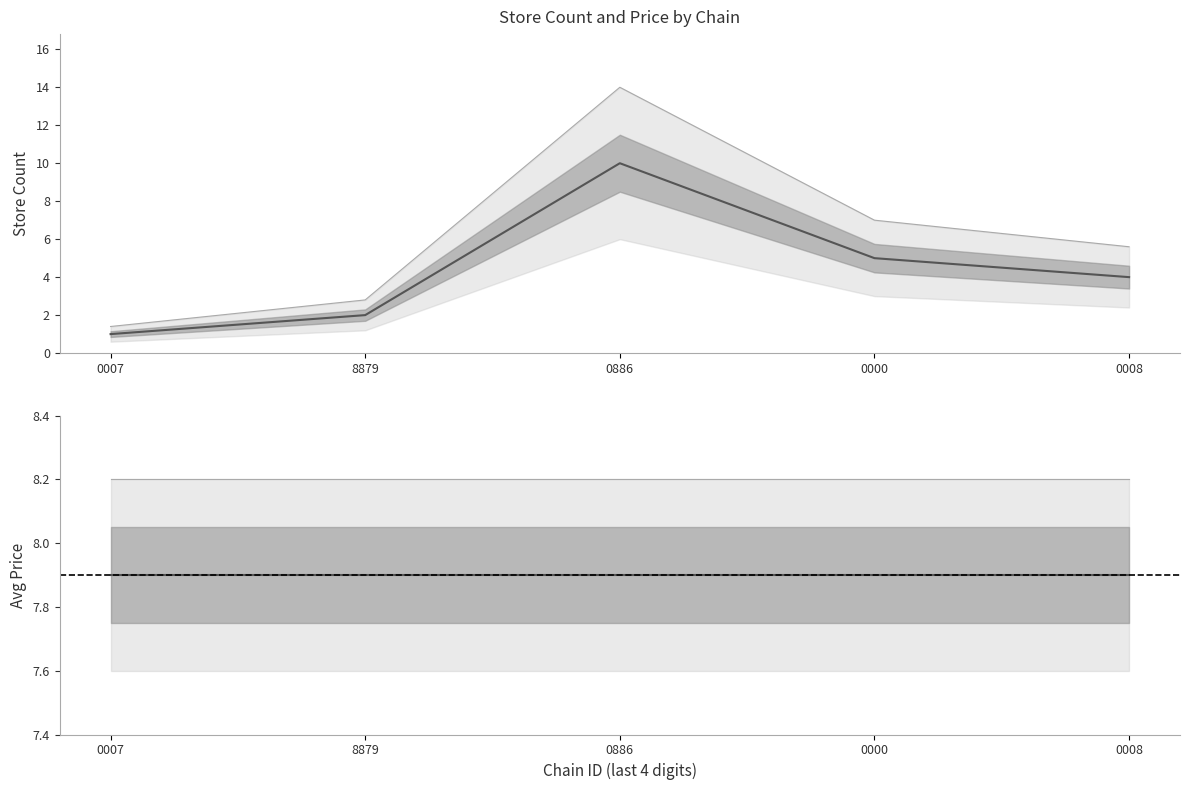

What is the spread (max minus min) of values at 0000?

2.0